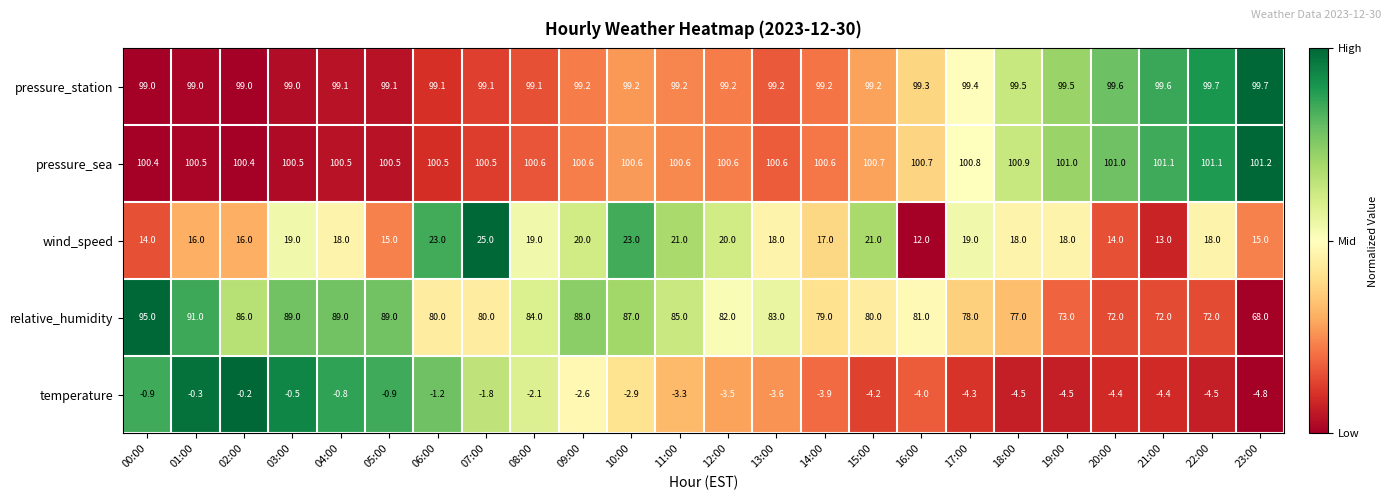

True or false: temperature has a value of -0.9 at 00:00.

True